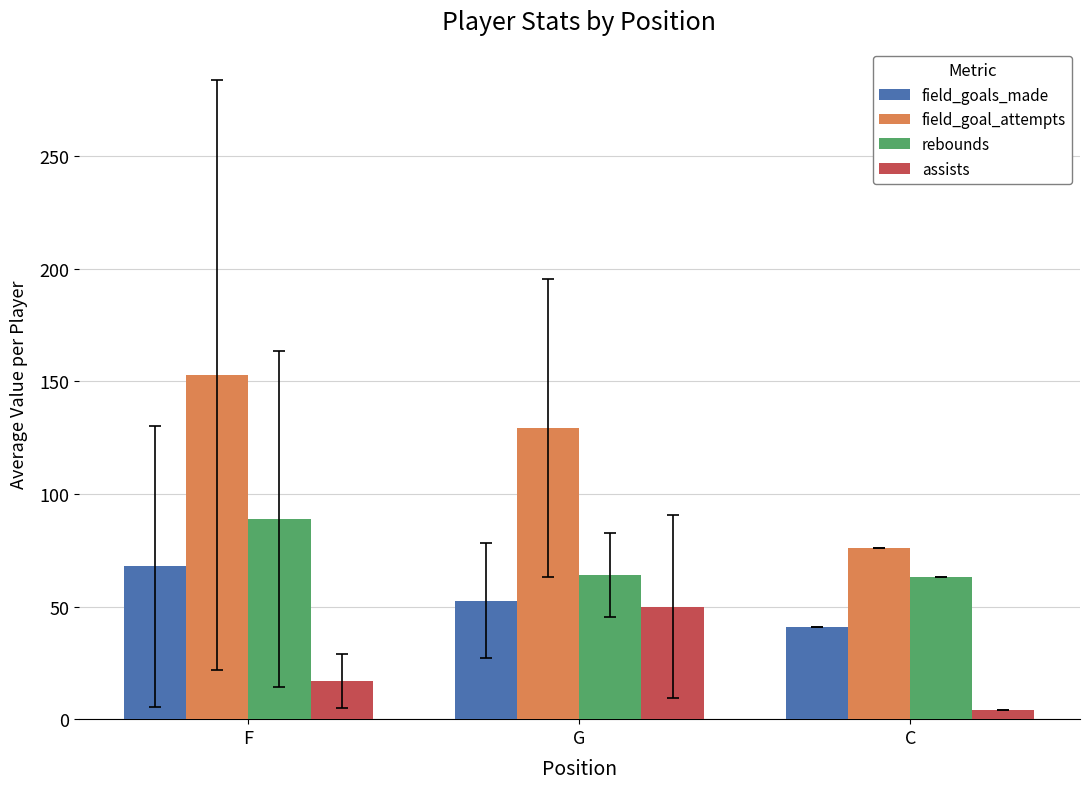

What are all the series names shown in the legend?

field_goals_made, field_goal_attempts, rebounds, assists